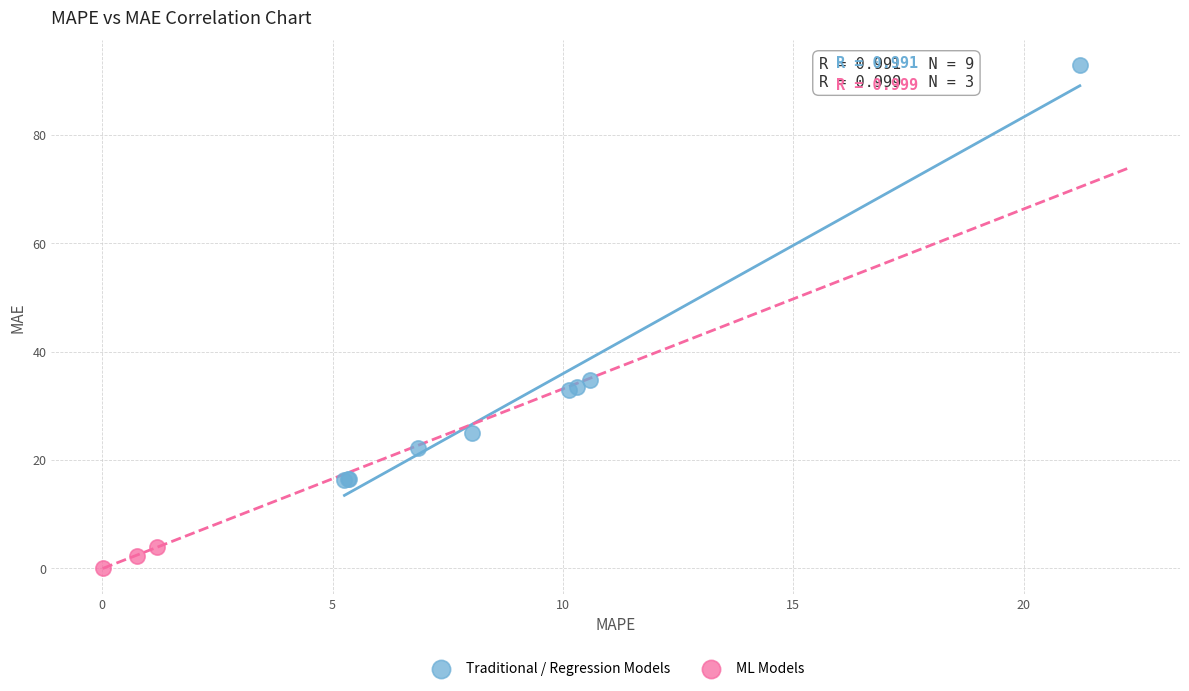

Which series contains the lowest Y value?

ML Models